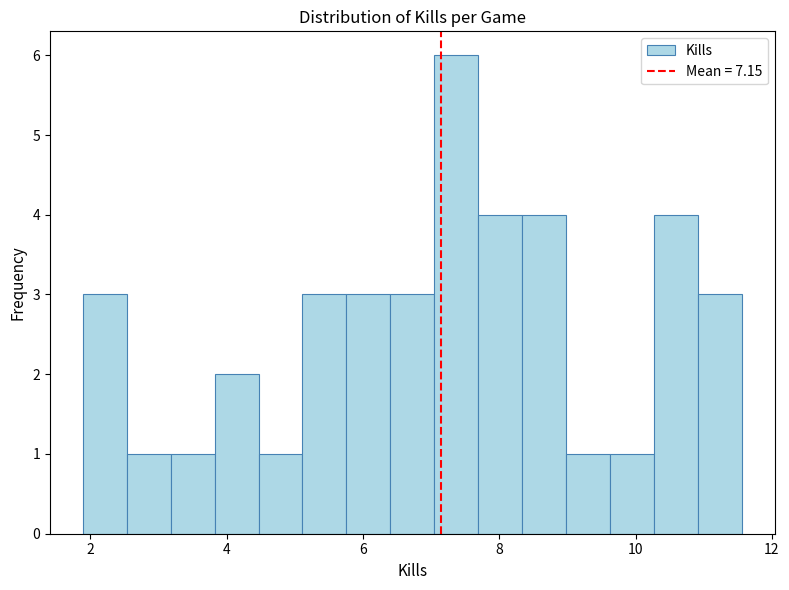

Read against the x-axis, roughly where is the centre of the tallest bar?

7.4